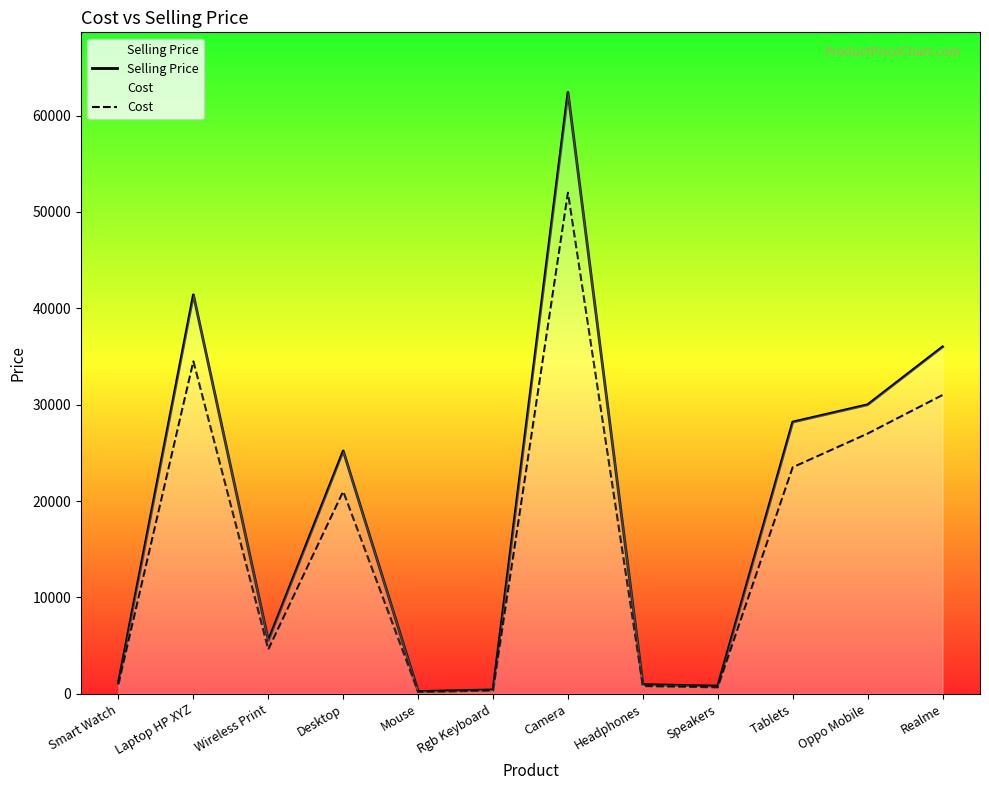

At how many categories does at least one series exceed 21672?

6